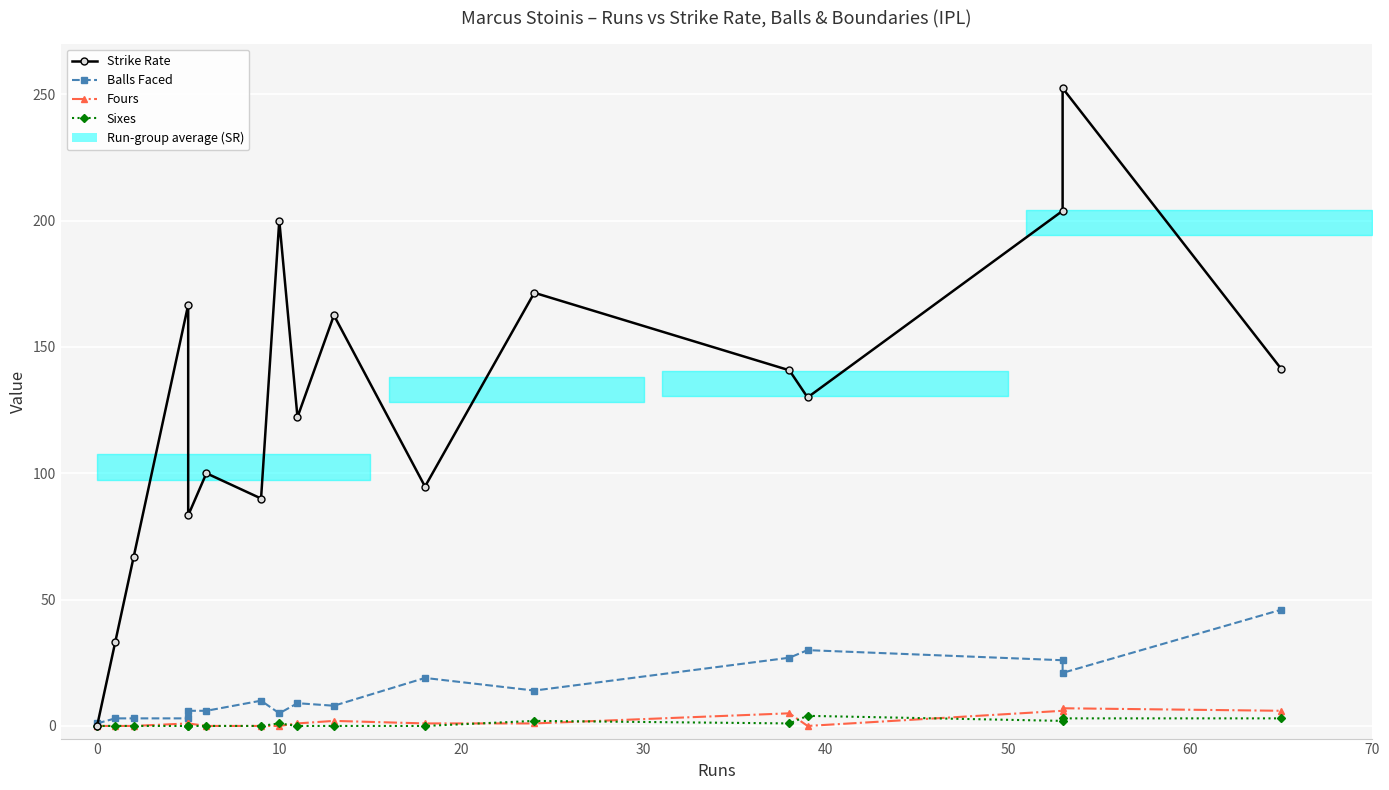

Is it true that Fours equals 1.6 at 30?

False